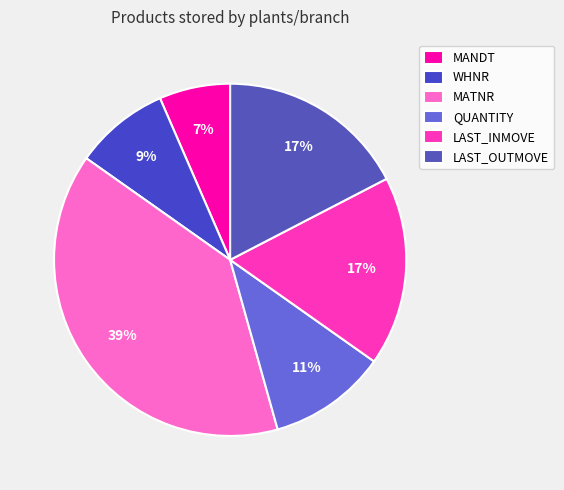

True or false: LAST_OUTMOVE accounts for 27% of the total.

False